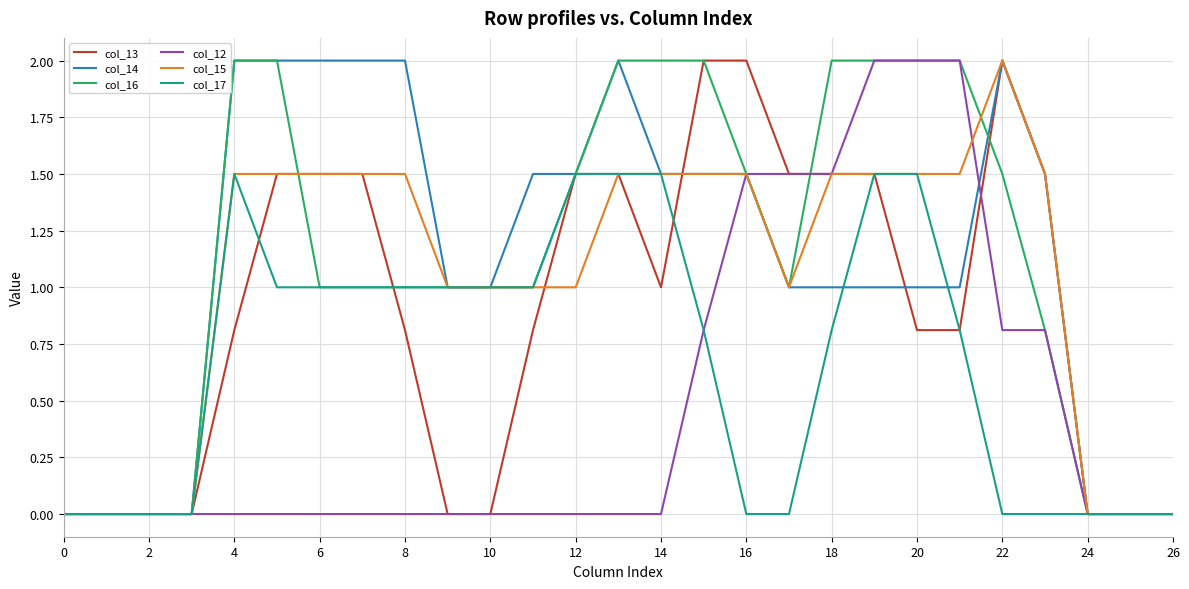

What are all the series names shown in the legend?

col_13, col_14, col_16, col_12, col_15, col_17